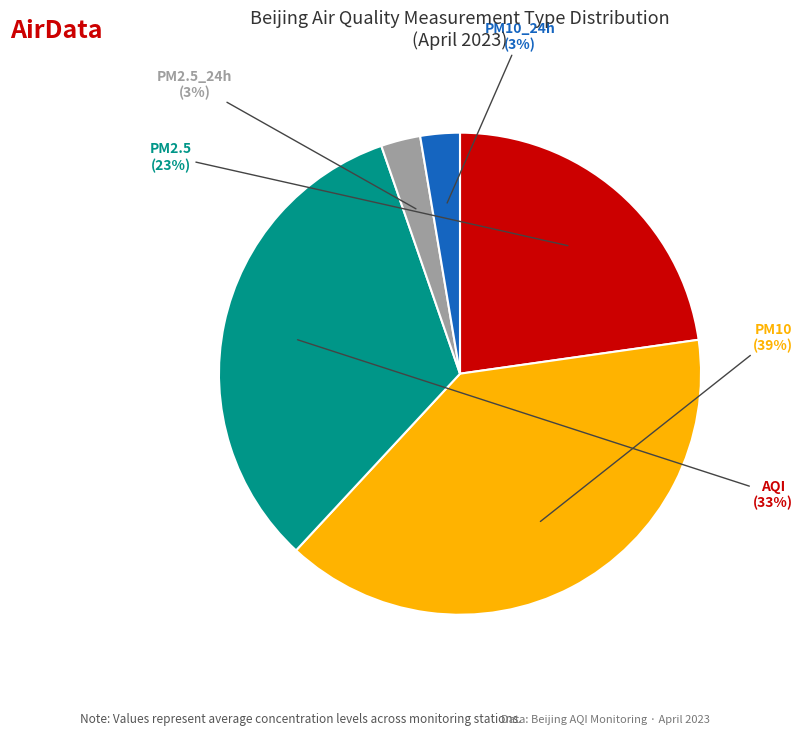

Is there any slice that represents more than half of the pie?

No